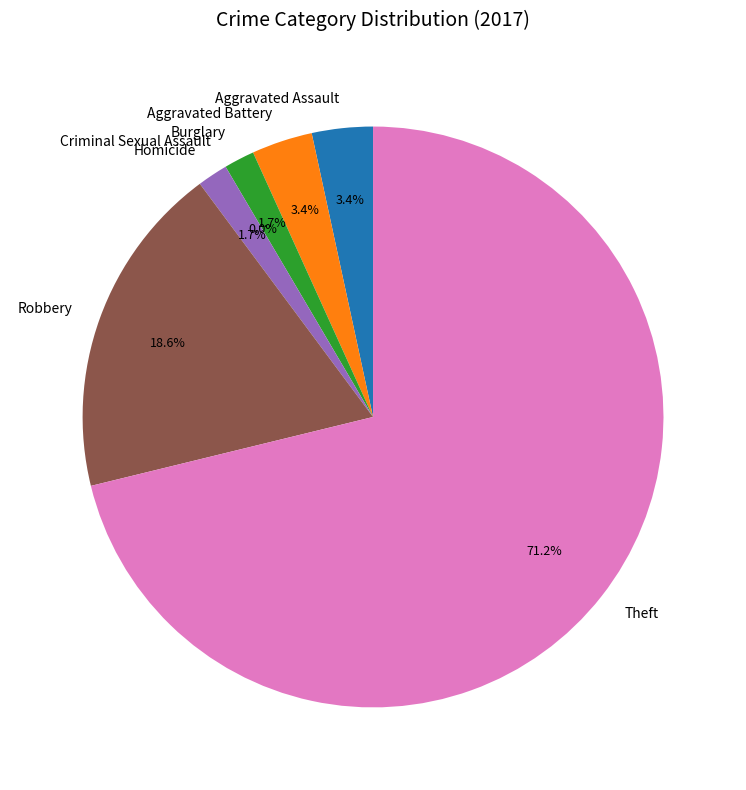

To the nearest percent, what portion does Aggravated Battery represent?

3%